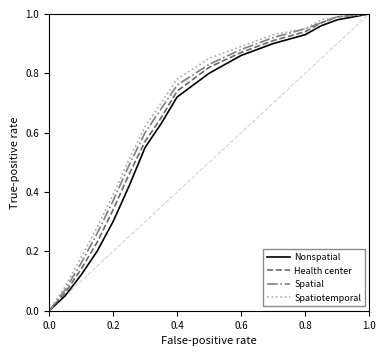

Reading right to left, what are all the values shown in this chart?

Nonspatial: 1.0	1.0	1.0	0.9	0.9	0.9	0.8	0.7	0.6	0.6	0.4	0.3	0.2	0.1	0.1	0.0
Health center: 1.0	1.0	1.0	0.9	0.9	0.9	0.8	0.7	0.7	0.6	0.5	0.3	0.2	0.1	0.1	0.0
Spatial: 1.0	1.0	1.0	0.9	0.9	0.9	0.8	0.8	0.7	0.6	0.5	0.4	0.3	0.2	0.1	0.0
Spatiotemporal: 1.0	1.0	1.0	0.9	0.9	0.9	0.8	0.8	0.7	0.6	0.5	0.4	0.3	0.2	0.1	0.0